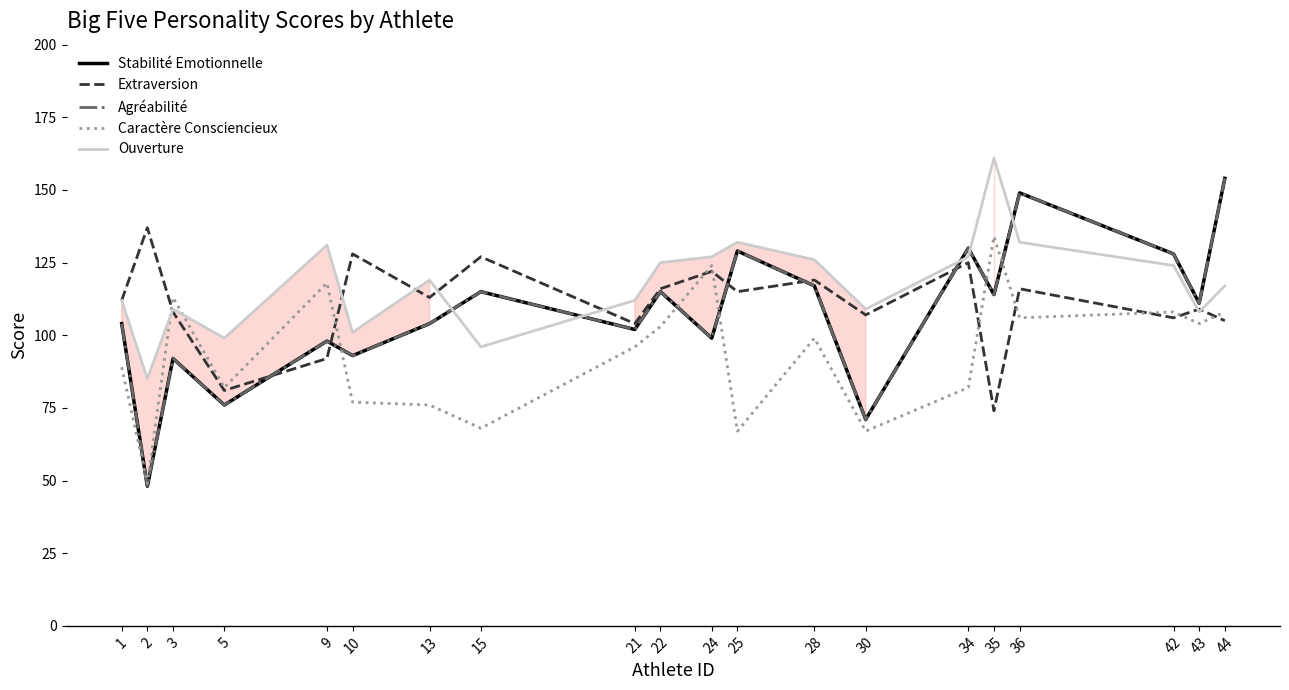

What is the approximate value of Caractère Consciencieux at 15?

68